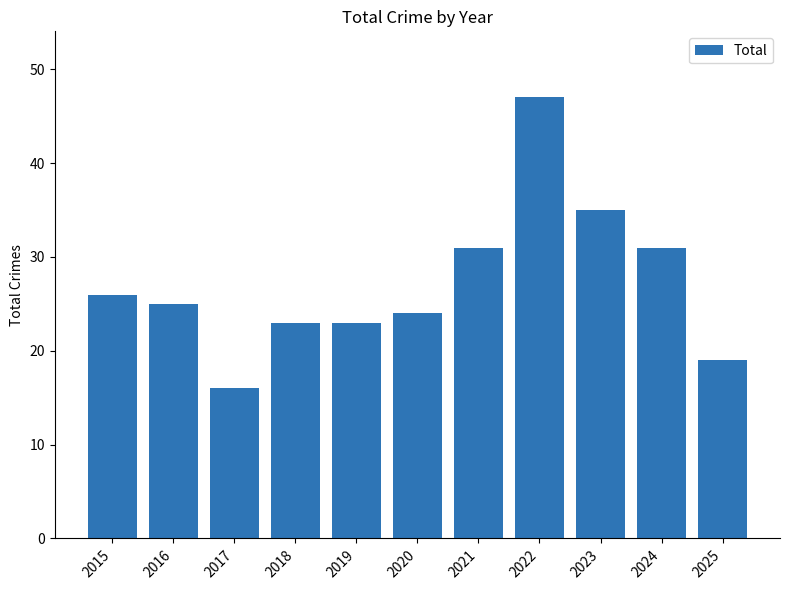

What is the approximate value at 2023?

35